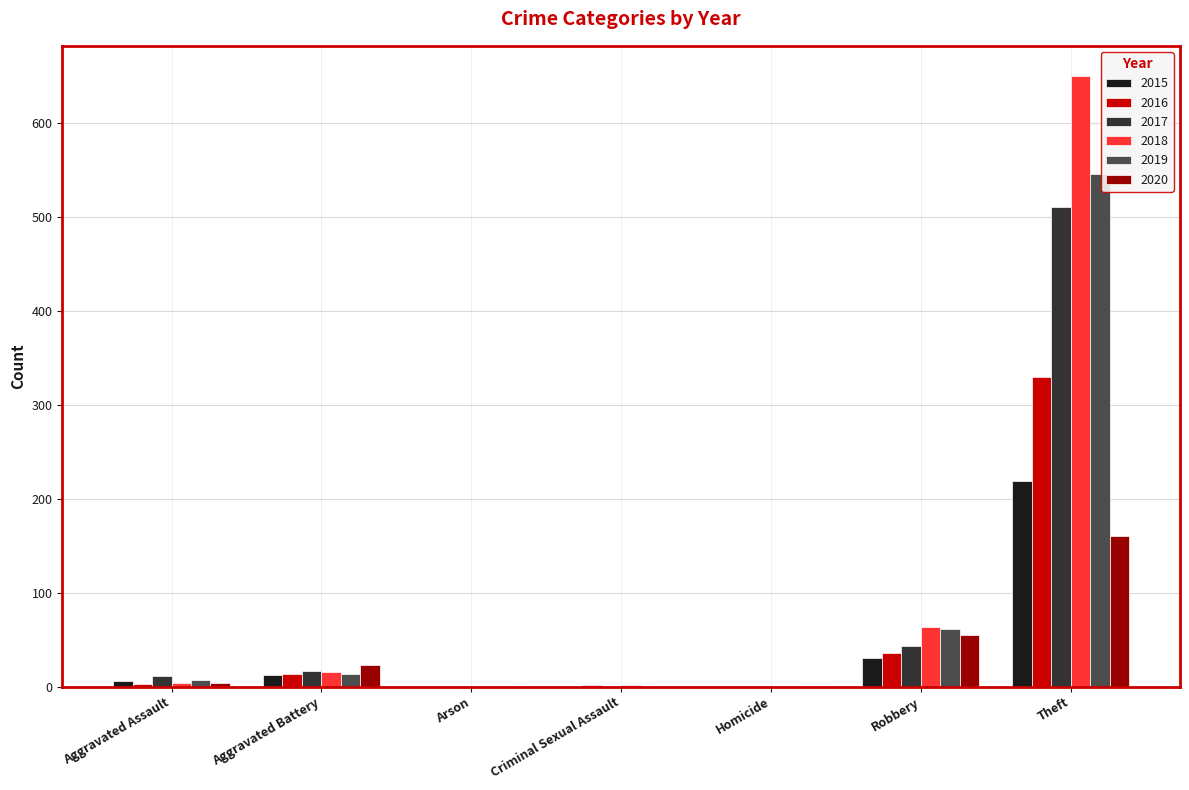

Where is 2019 nearest to the value 273?

Robbery